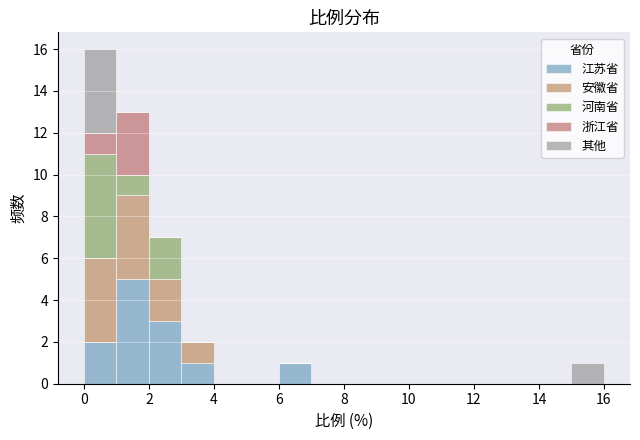

Reading left to right, transcribe this chart: for each stacked bar, give the range it covers on the x-axis and its total height. The values are not printed on the chart, so give them approximately, as read against the axis.

0 to 1: 16
1 to 2: 13
2 to 3: 7
3 to 4: 2
4 to 5: 0
5 to 6: 0
6 to 7: 1
7 to 8: 0
8 to 9: 0
9 to 10: 0
10 to 11: 0
11 to 12: 0
12 to 13: 0
13 to 14: 0
14 to 15: 0
15 to 16: 1